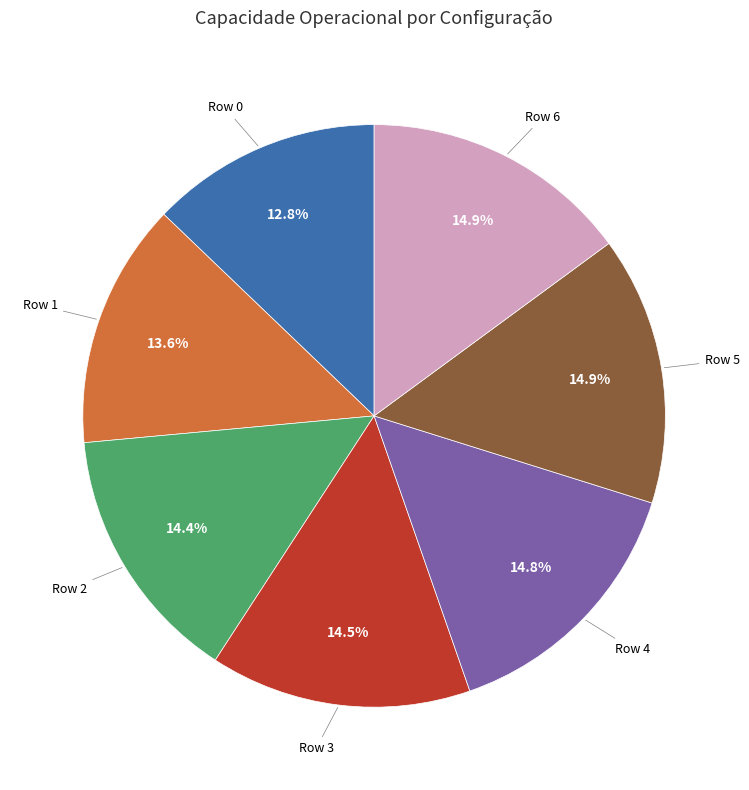

Is there a majority slice in this chart?

No